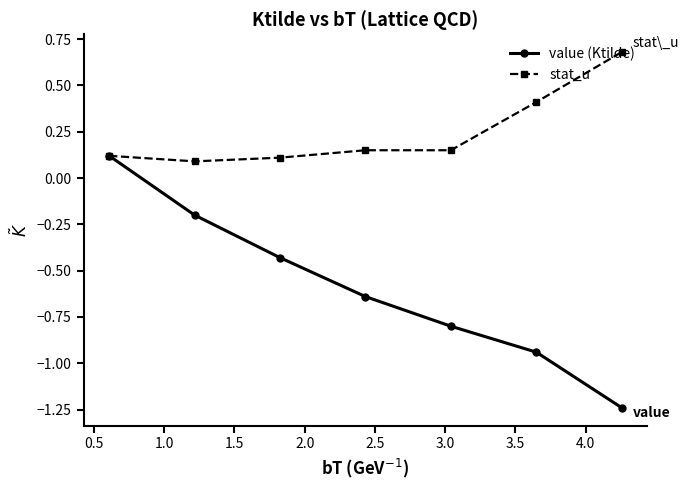

Count the stat_u values in the range 0 to 1.

7